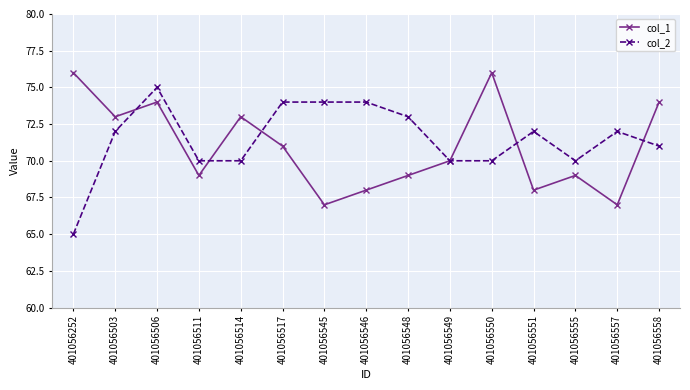

The col_2 series shows 90 at 401056252. True or false?

False